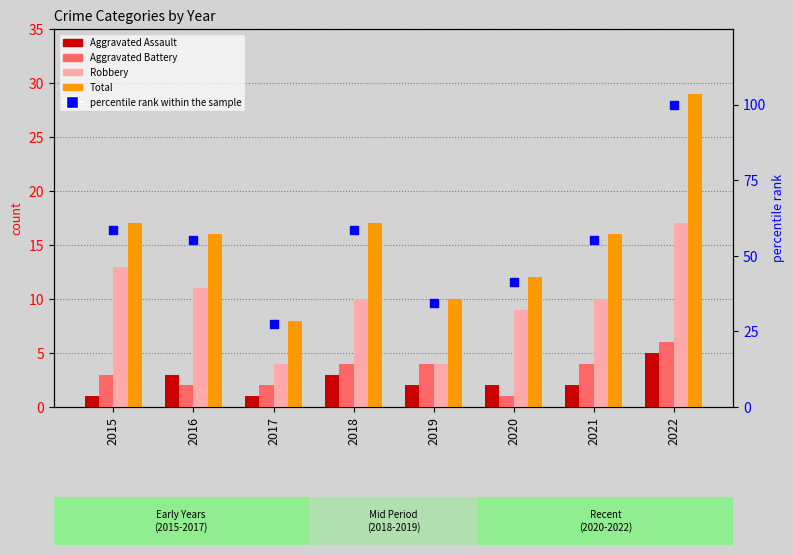

Which series reaches the minimum Y coordinate?

Aggravated Assault